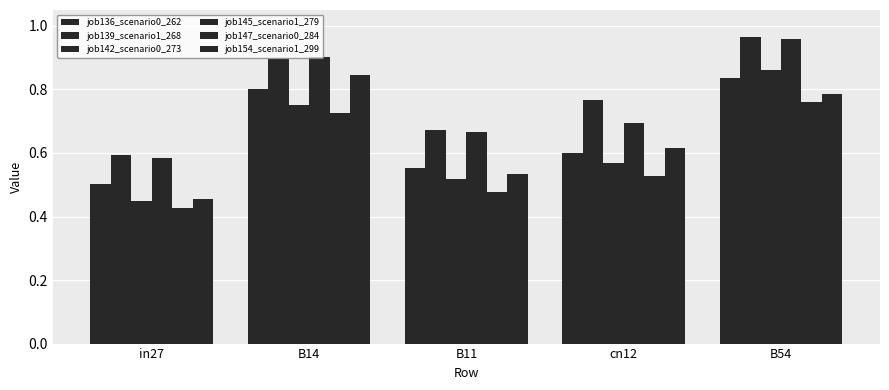

Reading left to right, list all the values displayed in this chart.

job136_scenario0_262: in27=0.5	B14=0.8	B11=0.6	cn12=0.6	B54=0.8
job139_scenario1_268: in27=0.6	B14=0.9	B11=0.7	cn12=0.8	B54=1.0
job142_scenario0_273: in27=0.4	B14=0.8	B11=0.5	cn12=0.6	B54=0.9
job145_scenario1_279: in27=0.6	B14=0.9	B11=0.7	cn12=0.7	B54=1.0
job147_scenario0_284: in27=0.4	B14=0.7	B11=0.5	cn12=0.5	B54=0.8
job154_scenario1_299: in27=0.5	B14=0.8	B11=0.5	cn12=0.6	B54=0.8